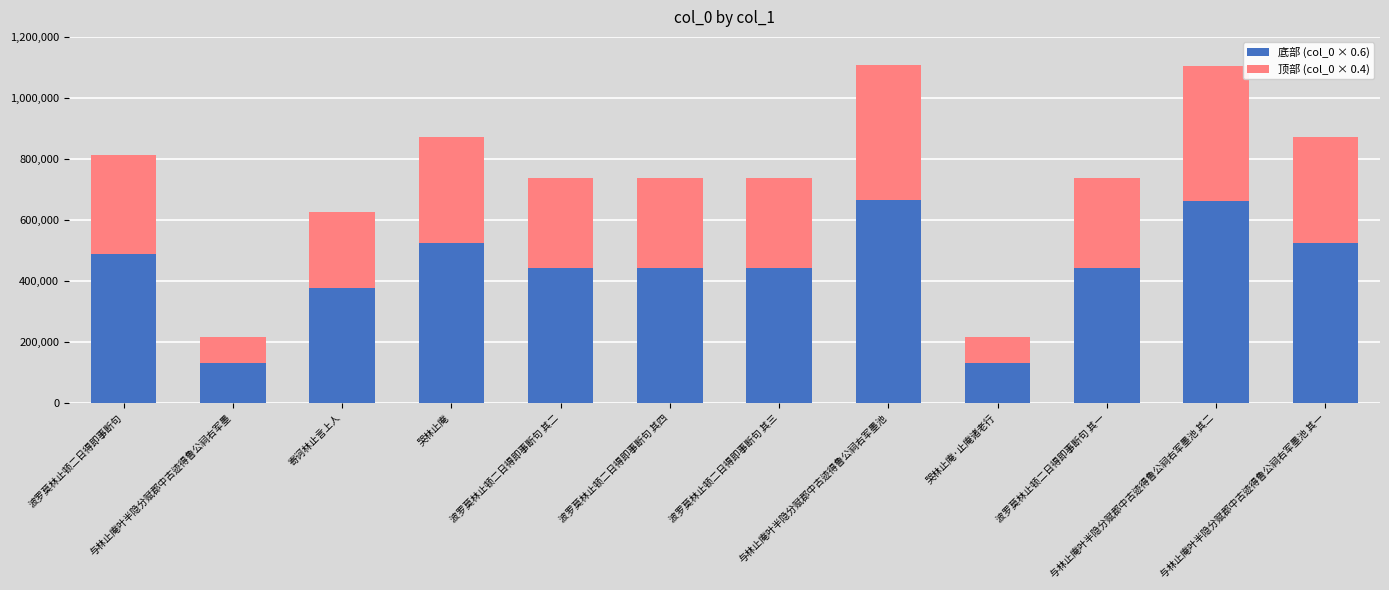

The value of 底部 (col_0 × 0.6) at 寄诃林止言上人 is 375917.4. True or false?

True